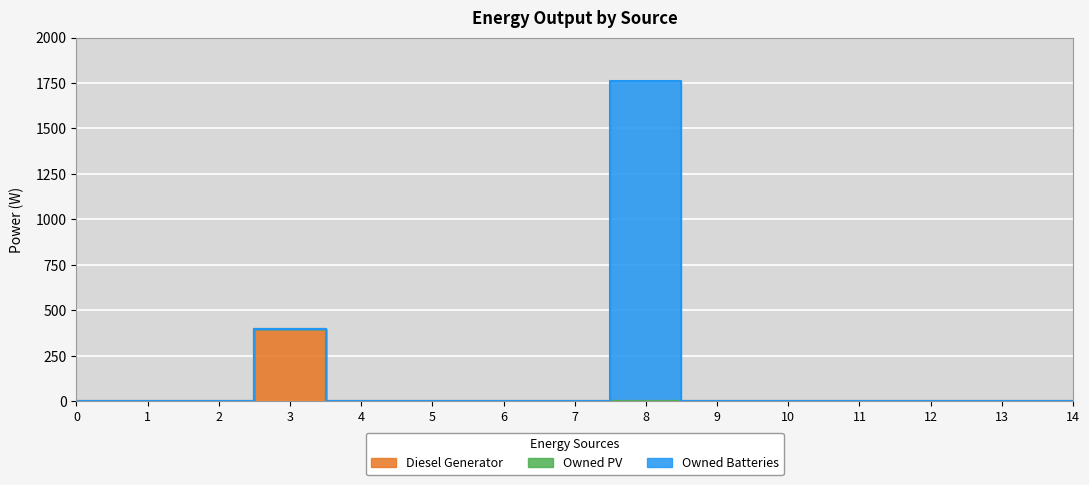

Reading left to right, extract all data points from this chart.

Diesel Generator: 0	0	0	400	0	0	0	0	0	0	0	0	0	0	0
Owned PV: 0	0	0	0	0	0	0	0	0	0	0	0	0	0	0
Owned Batteries: 0	0	0	0	0	0	0	0	1762	0	0	0	0	0	0